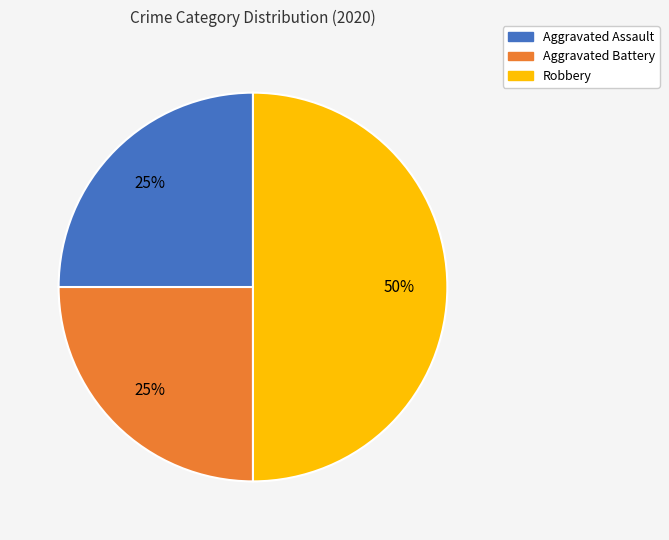

To the nearest percent, what percentage of the pie is Aggravated Assault?

25%